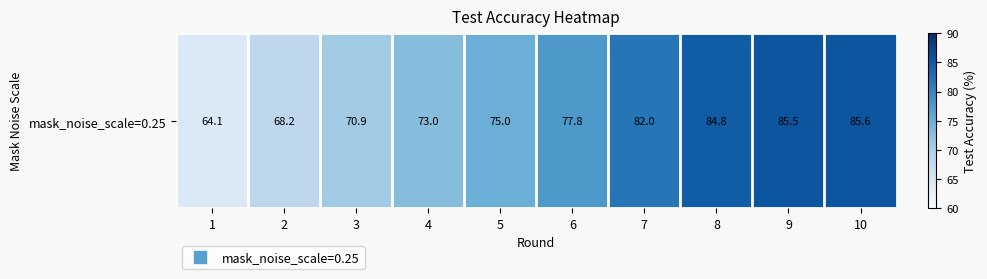

What is the change in value from 4 to 8?

+11.8